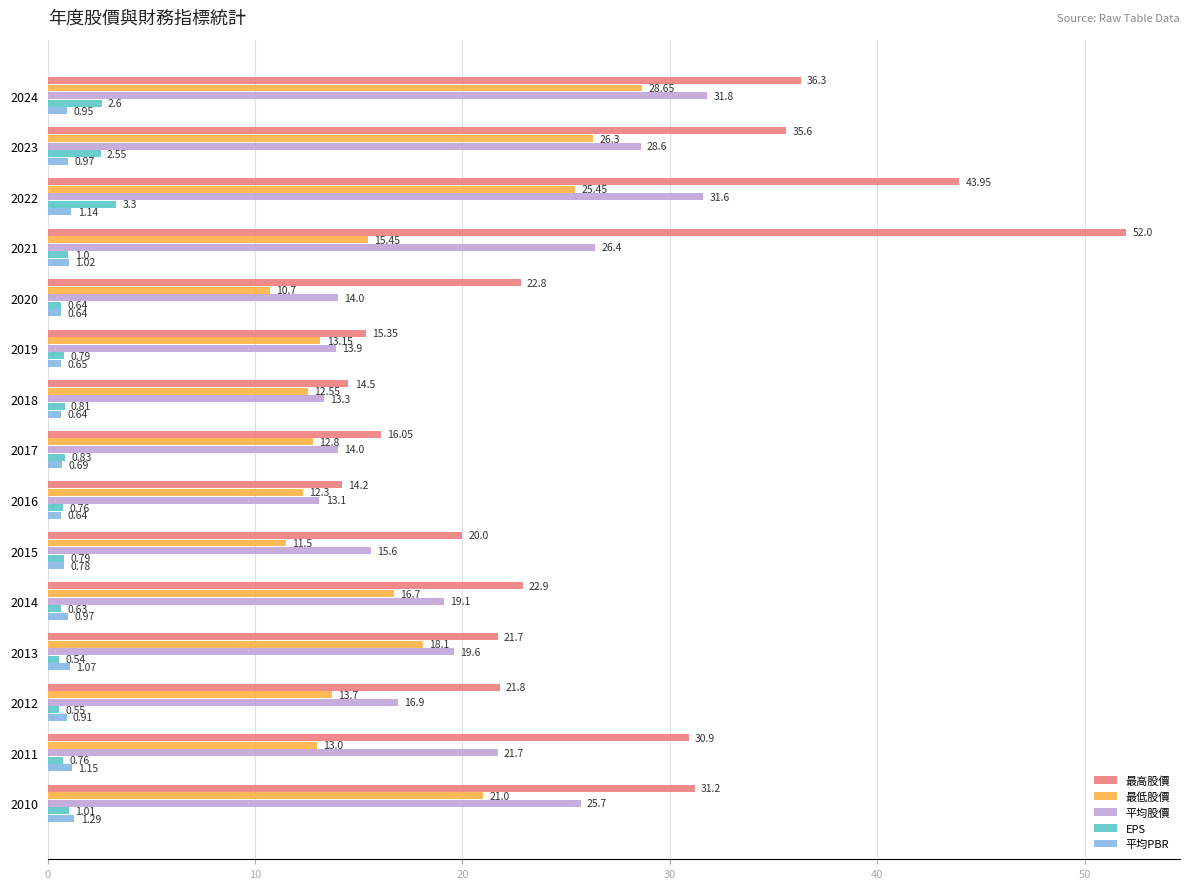

What are all the series names shown in the legend?

最高股價, 最低股價, 平均股價, EPS, 平均PBR